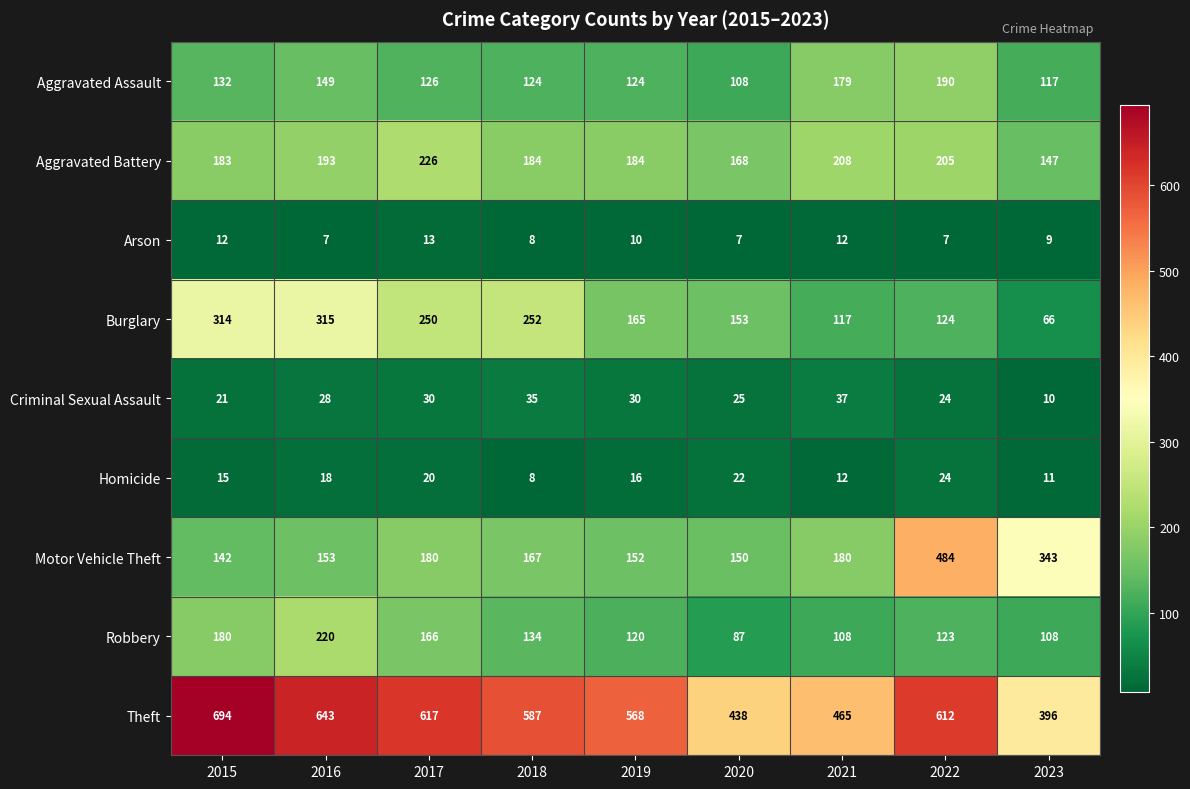

Which series has the largest total across all categories?

Theft